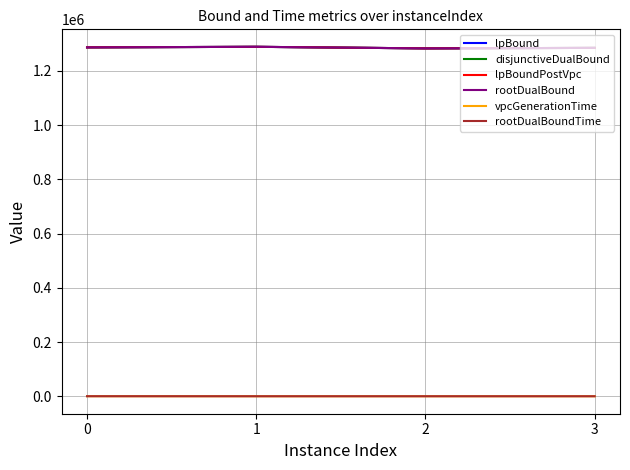

Which series has the largest total across all categories?

lpBound